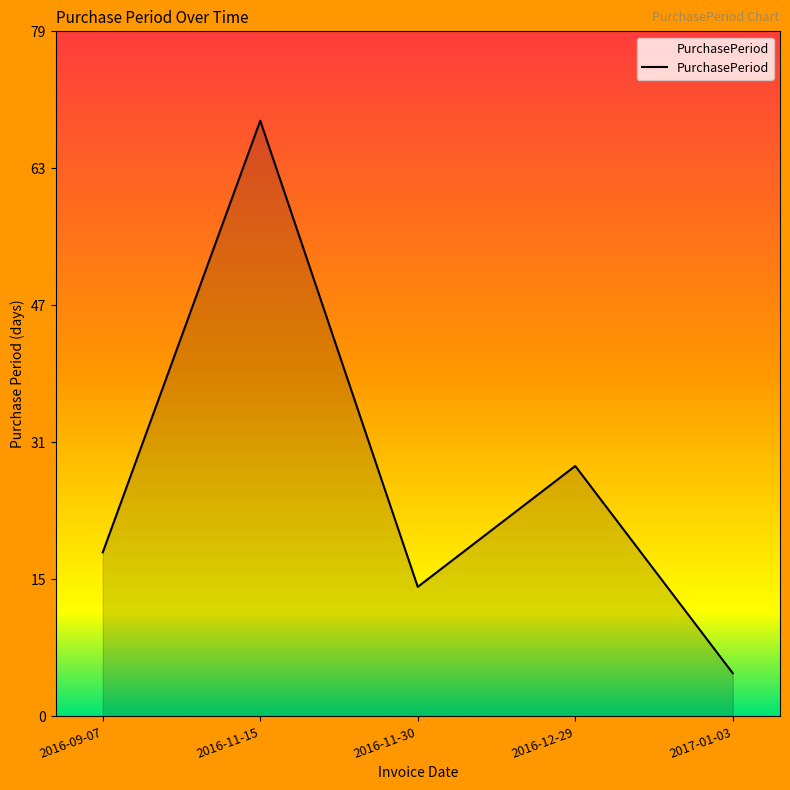

Does the chart have visible grid lines?

No